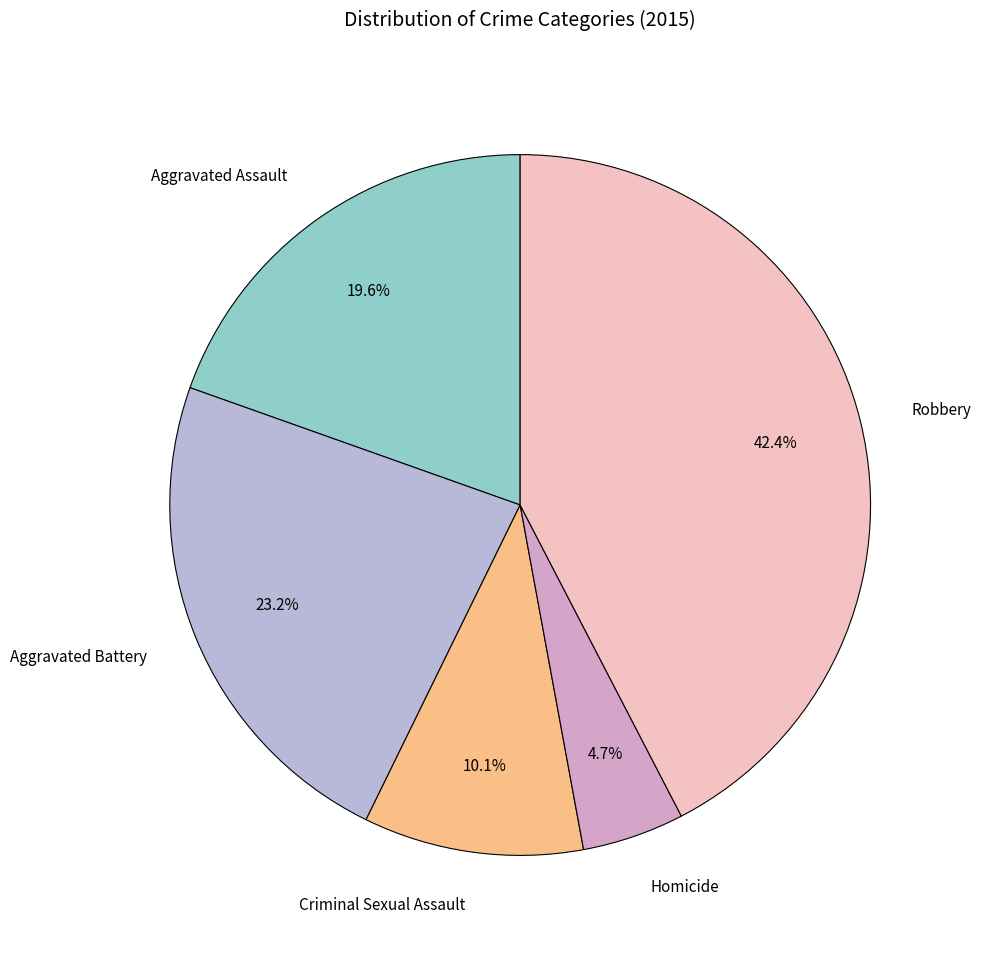

Count the number of slices in the pie.

5